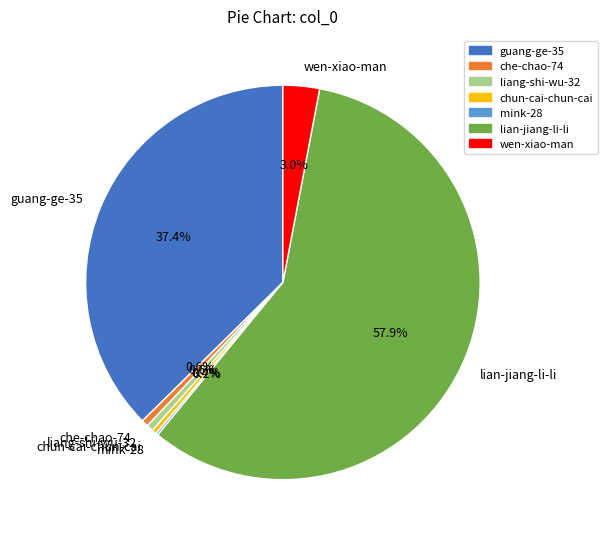

Which slice represents more than half of the pie?

lian-jiang-li-li